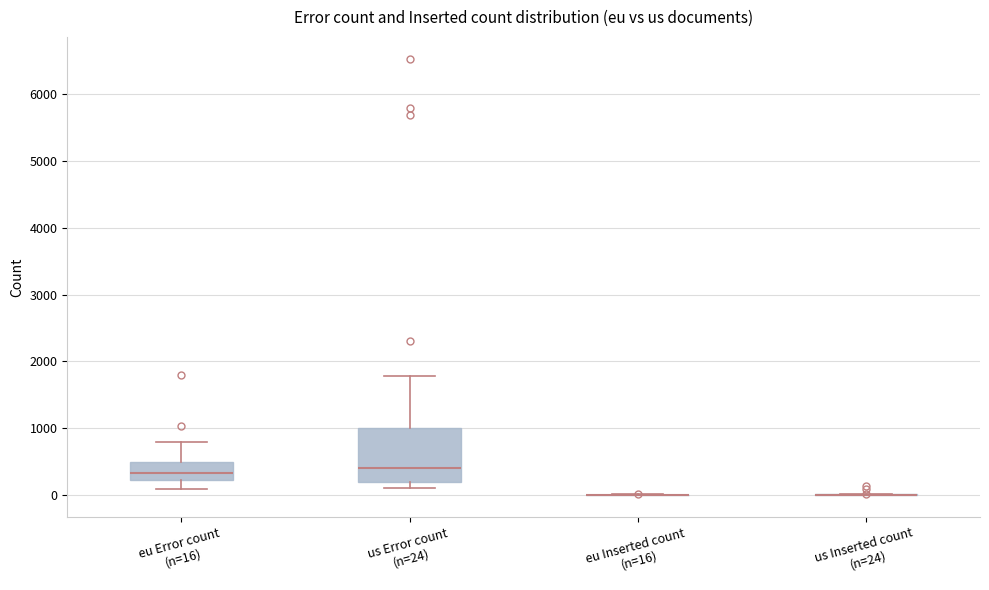

Comparing the boxes themselves (not the whiskers), which one is the tallest?

us Error count (n=24)